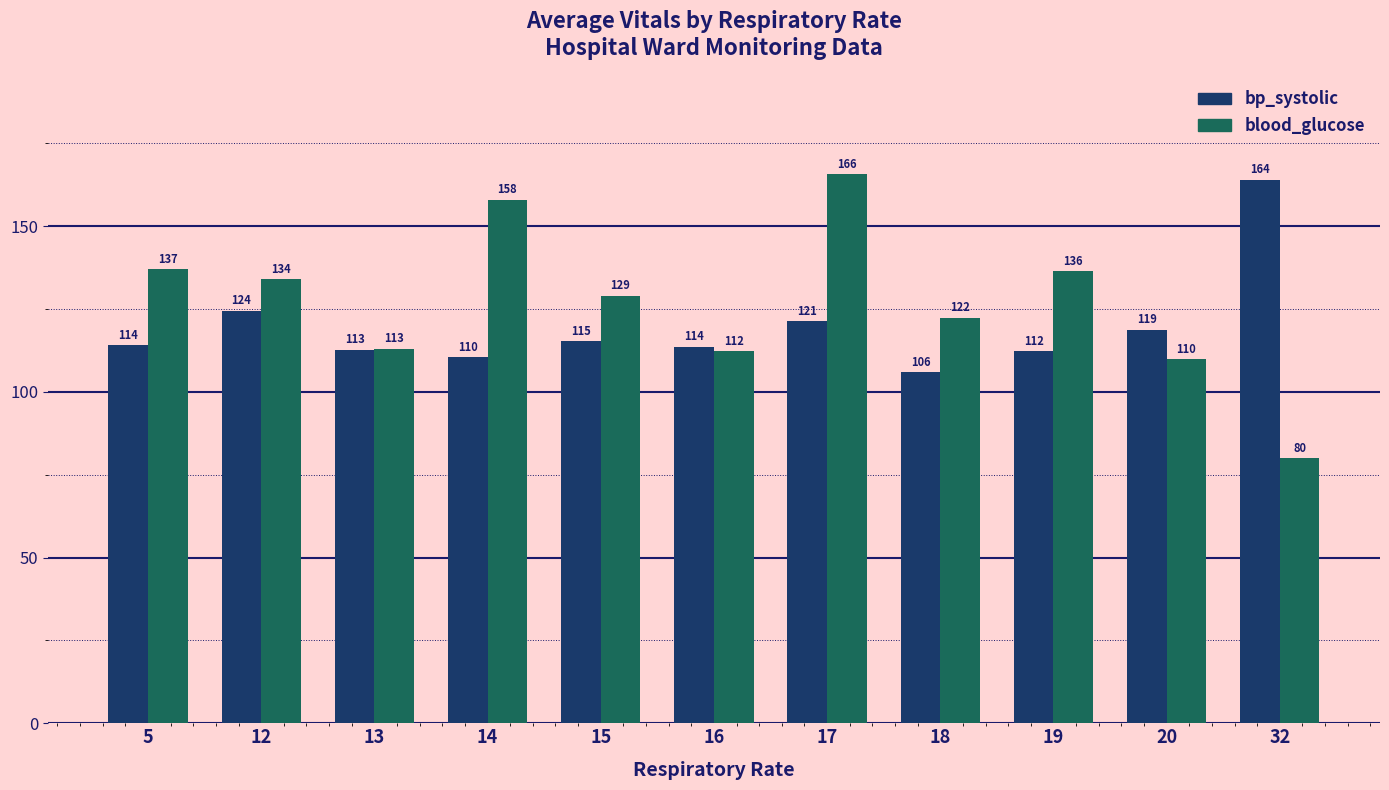

The blood_glucose series shows 112.3 at 16. True or false?

True